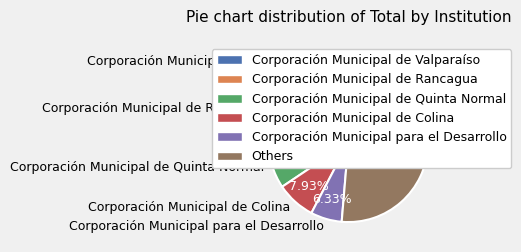

Do Corporación Municipal de Valparaíso and Corporación Municipal de Quinta Normal together represent more than half of the pie?

No